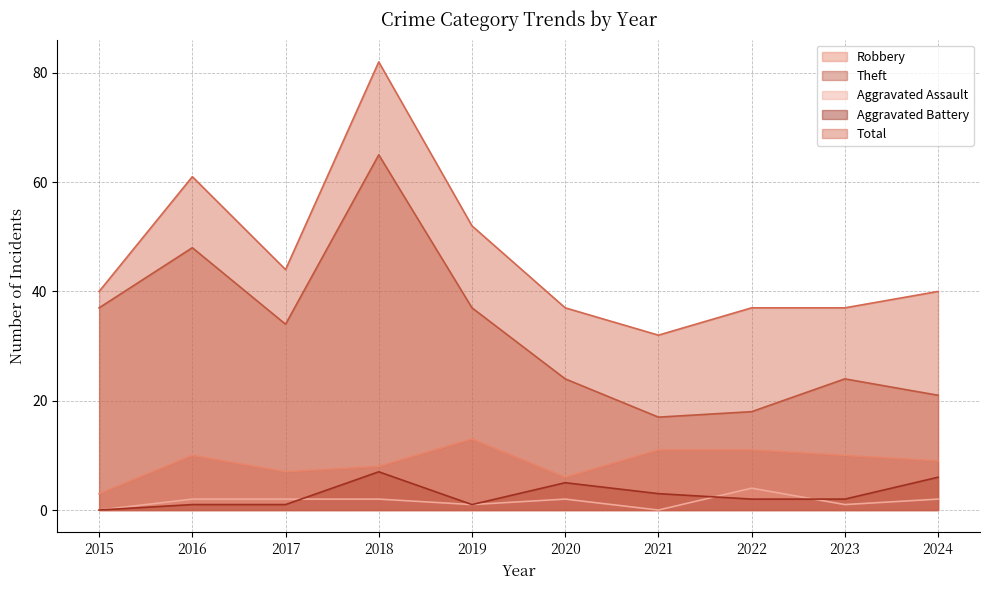

Between 2016 and 2023, which series saw the biggest shift?

Theft